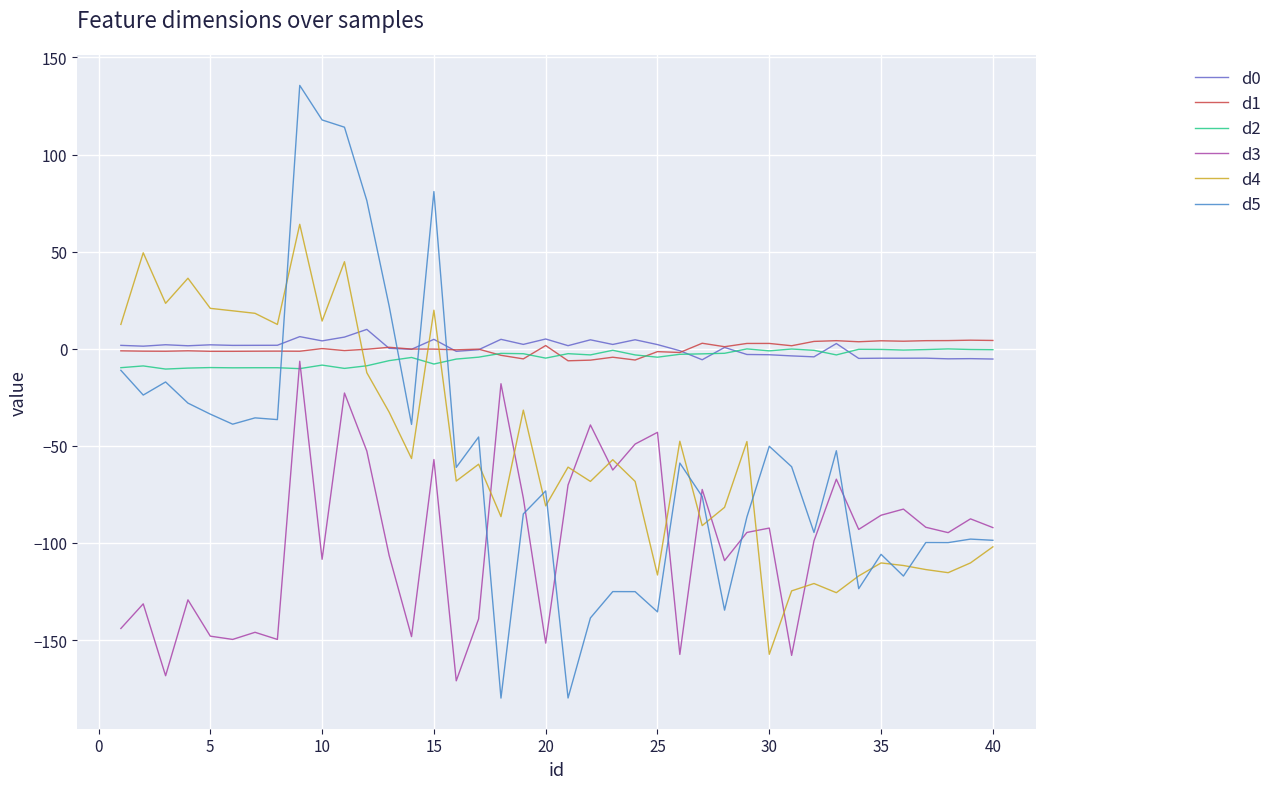

True or false: d2 and d4 cross at least once.

True